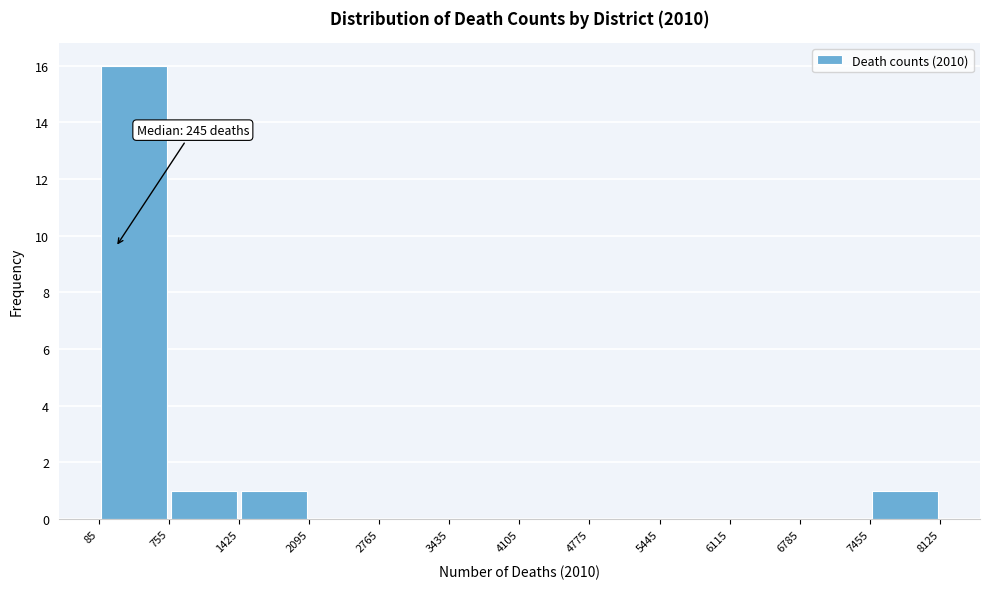

Which range on the x-axis has the tallest bar?

85 to 755